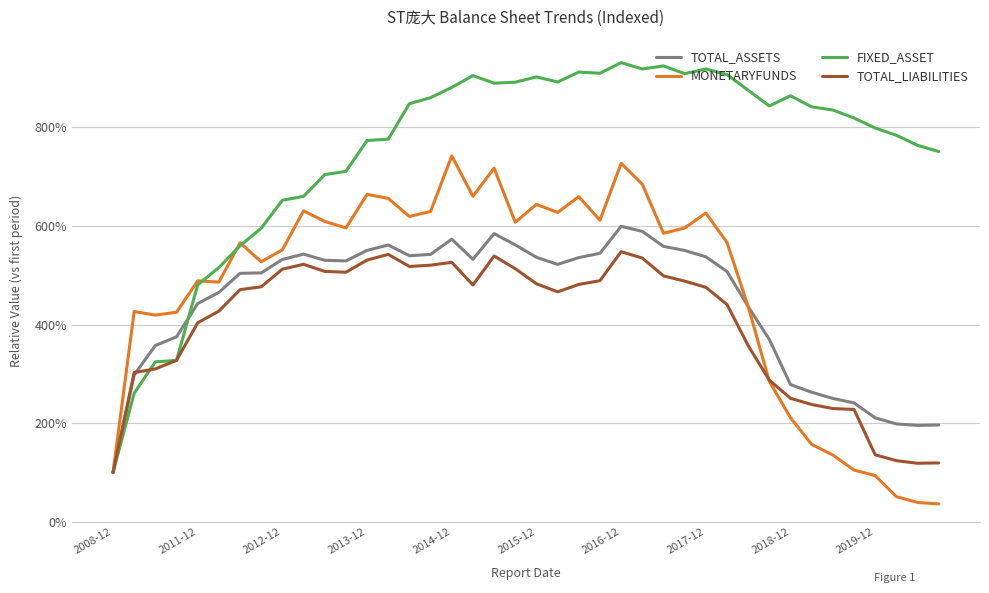

Reading left to right, transcribe all the data shown in this chart.

TOTAL_ASSETS: 1.0	3.0	3.6	3.8	4.4	4.7	5.0	5.0	5.3	5.4	5.3	5.3	5.5	5.6	5.4	5.4	5.7	5.3	5.8	5.6	5.4	5.2	5.4	5.4	6.0	5.9	5.6	5.5	5.4	5.1	4.4	3.7	2.8	2.6	2.5	2.4	2.1	2.0	2.0	2.0
MONETARYFUNDS: 1.0	4.3	4.2	4.3	4.9	4.9	5.7	5.3	5.5	6.3	6.1	6.0	6.6	6.6	6.2	6.3	7.4	6.6	7.2	6.1	6.4	6.3	6.6	6.1	7.3	6.8	5.9	6.0	6.3	5.7	4.4	2.8	2.1	1.6	1.4	1.1	0.9	0.5	0.4	0.4
FIXED_ASSET: 1.0	2.6	3.2	3.3	4.8	5.2	5.6	6.0	6.5	6.6	7.0	7.1	7.7	7.8	8.5	8.6	8.8	9.1	8.9	8.9	9.0	8.9	9.1	9.1	9.3	9.2	9.2	9.1	9.2	9.1	8.8	8.4	8.6	8.4	8.4	8.2	8.0	7.8	7.6	7.5
TOTAL_LIABILITIES: 1.0	3.0	3.1	3.3	4.0	4.3	4.7	4.8	5.1	5.2	5.1	5.1	5.3	5.4	5.2	5.2	5.3	4.8	5.4	5.1	4.8	4.7	4.8	4.9	5.5	5.4	5.0	4.9	4.8	4.4	3.6	2.9	2.5	2.4	2.3	2.3	1.4	1.2	1.2	1.2